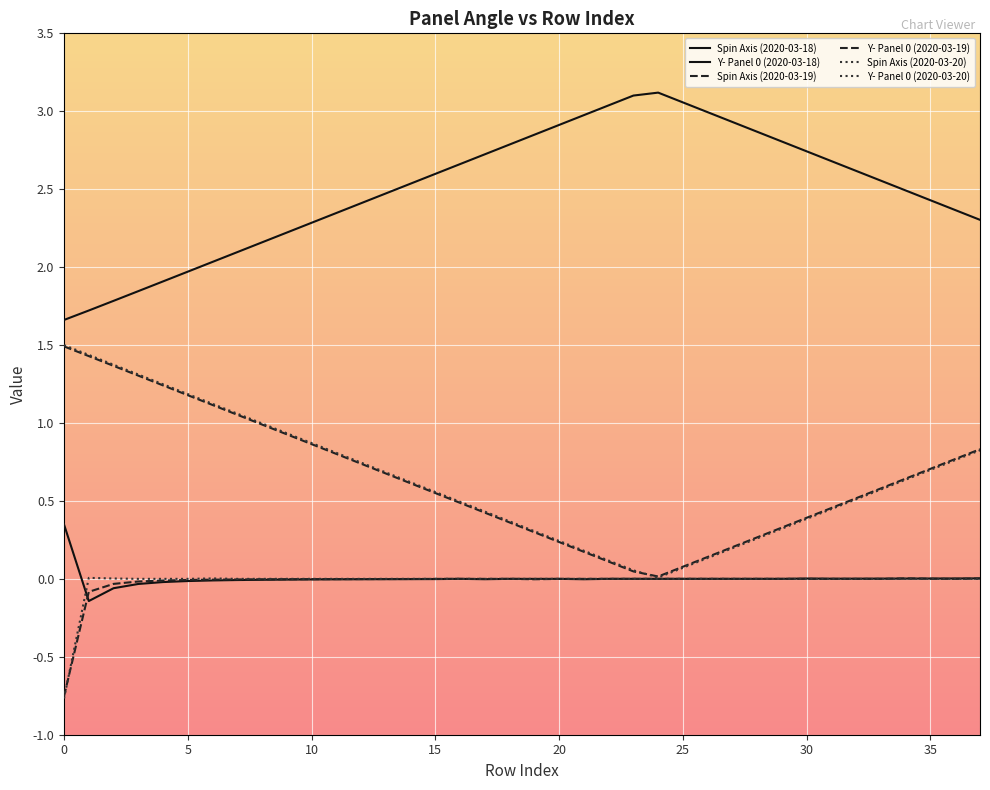

True or false: Y- Panel 0 (2020-03-19) has more than 0 points higher than both neighbors.

False